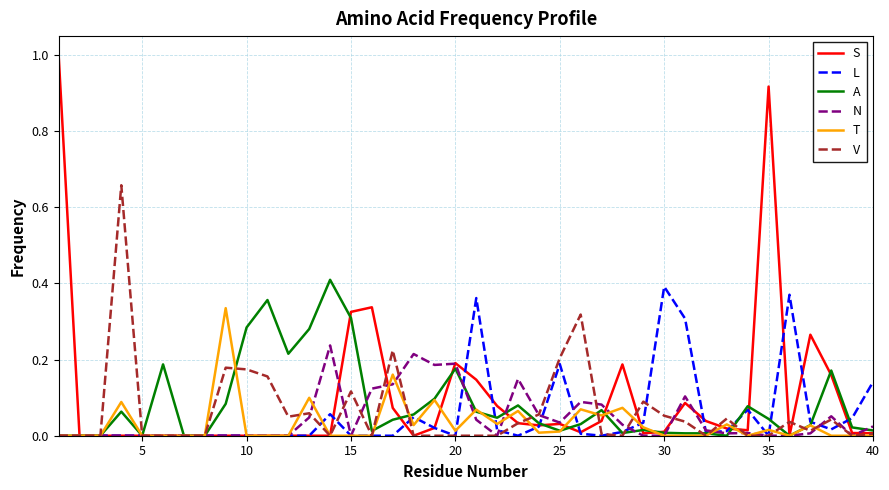

Count the number of categories in the chart.

40